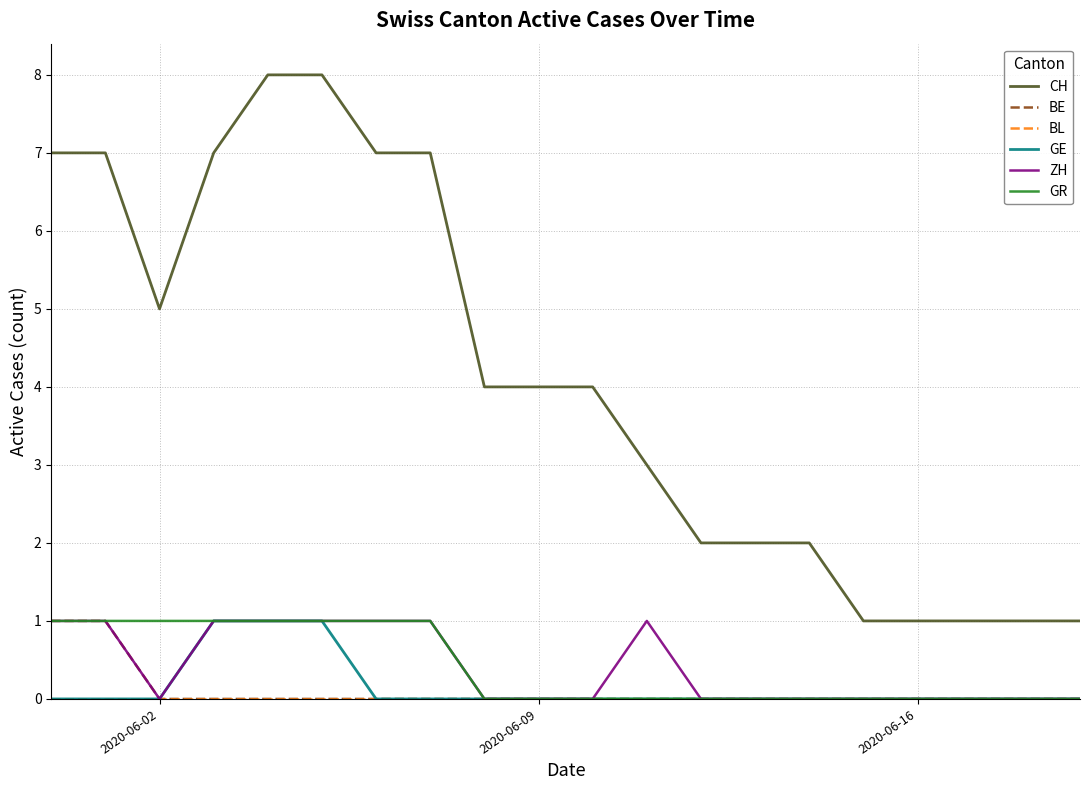

Which series has the largest total across all categories?

CH